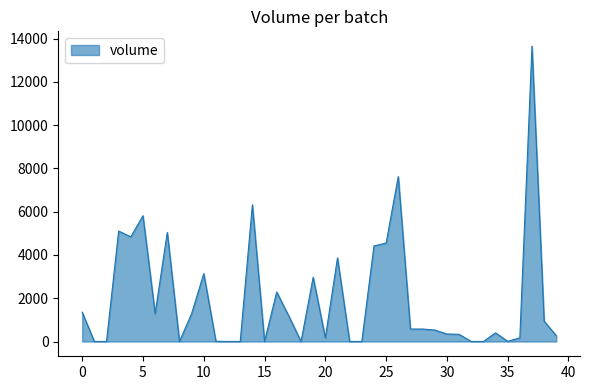

What is the difference between the maximum and minimum values?

13651.3